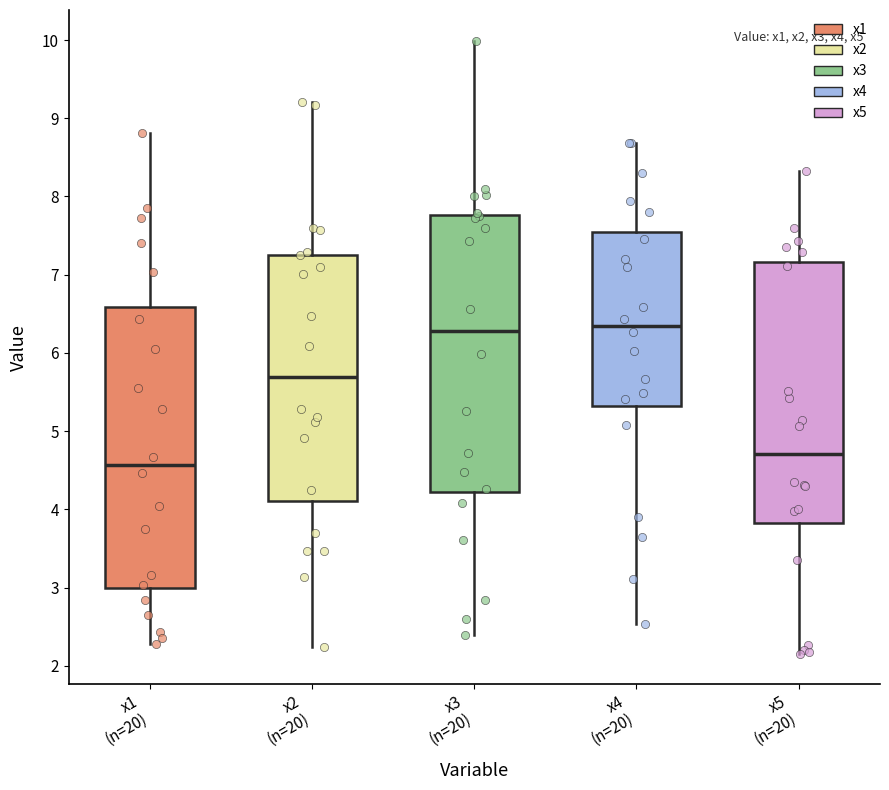

Reading left to right, transcribe this box plot: for each box, give where its median line is, the range the box spans, and where its two whiskers end, as read against the y-axis. The values are not printed on the chart, so give them approximately, as read against the axis.

x1 (n=20): median 4.6, box 3.0 to 6.6, whiskers 2.3 to 8.8
x2 (n=20): median 5.7, box 4.1 to 7.3, whiskers 2.2 to 9.2
x3 (n=20): median 6.3, box 4.2 to 7.8, whiskers 2.4 to 10.0
x4 (n=20): median 6.3, box 5.3 to 7.5, whiskers 2.5 to 8.7
x5 (n=20): median 4.7, box 3.8 to 7.2, whiskers 2.2 to 8.3